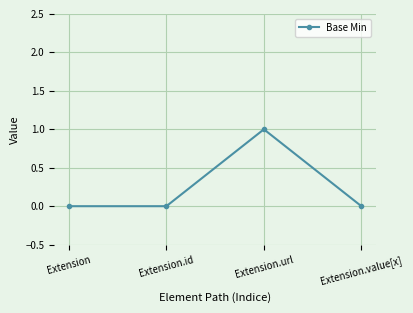

Reading left to right, list all the values displayed in this chart.

0	0	1	0